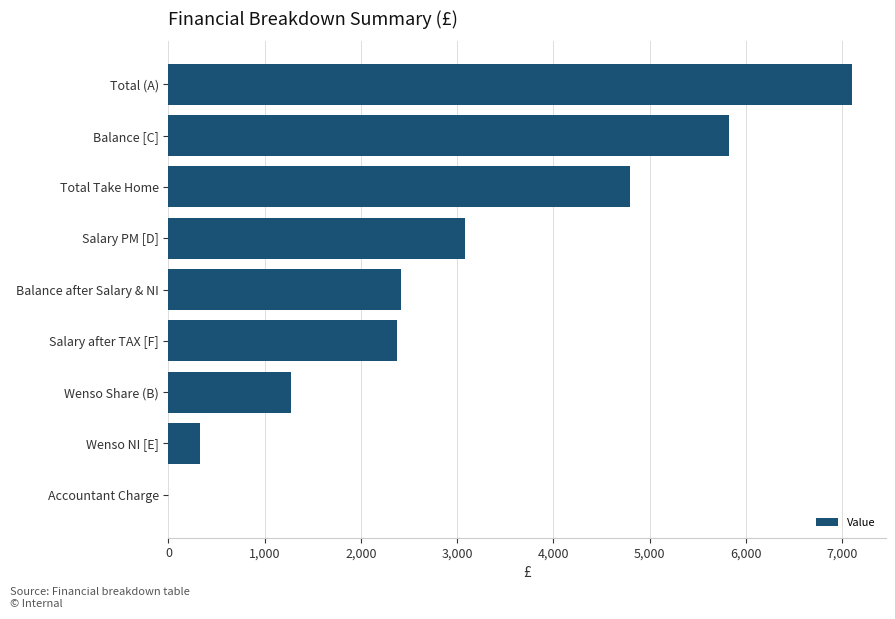

What is the sum of all values?

27194.0